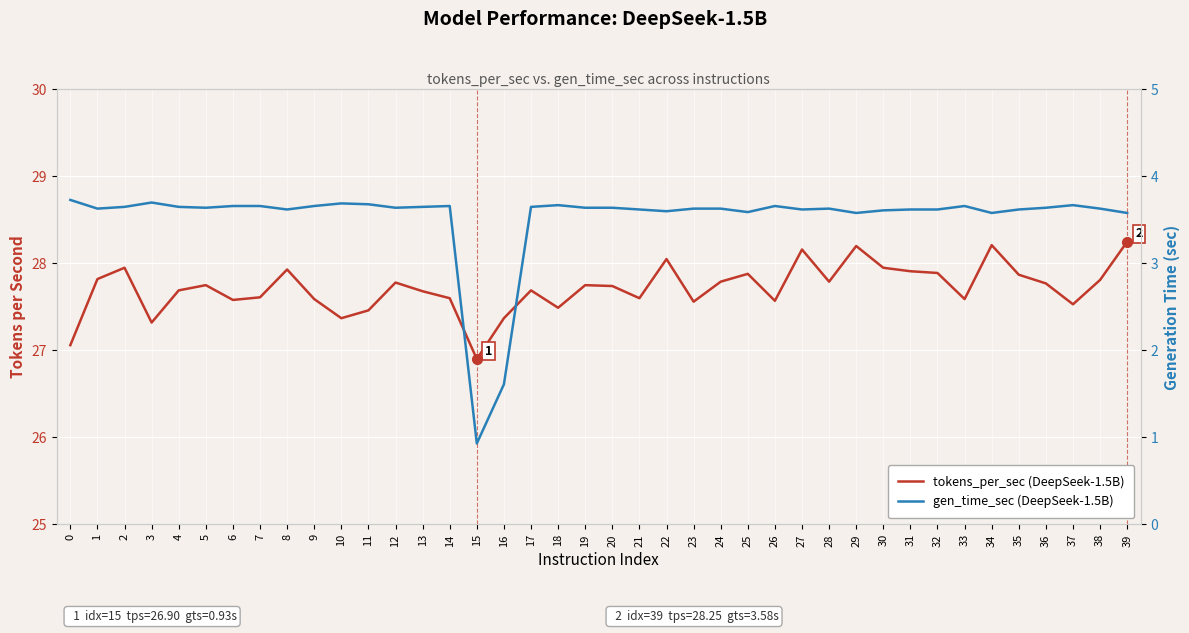

List the series in order of their overall mean, highest first.

tokens_per_sec (DeepSeek-1.5B), gen_time_sec (DeepSeek-1.5B)